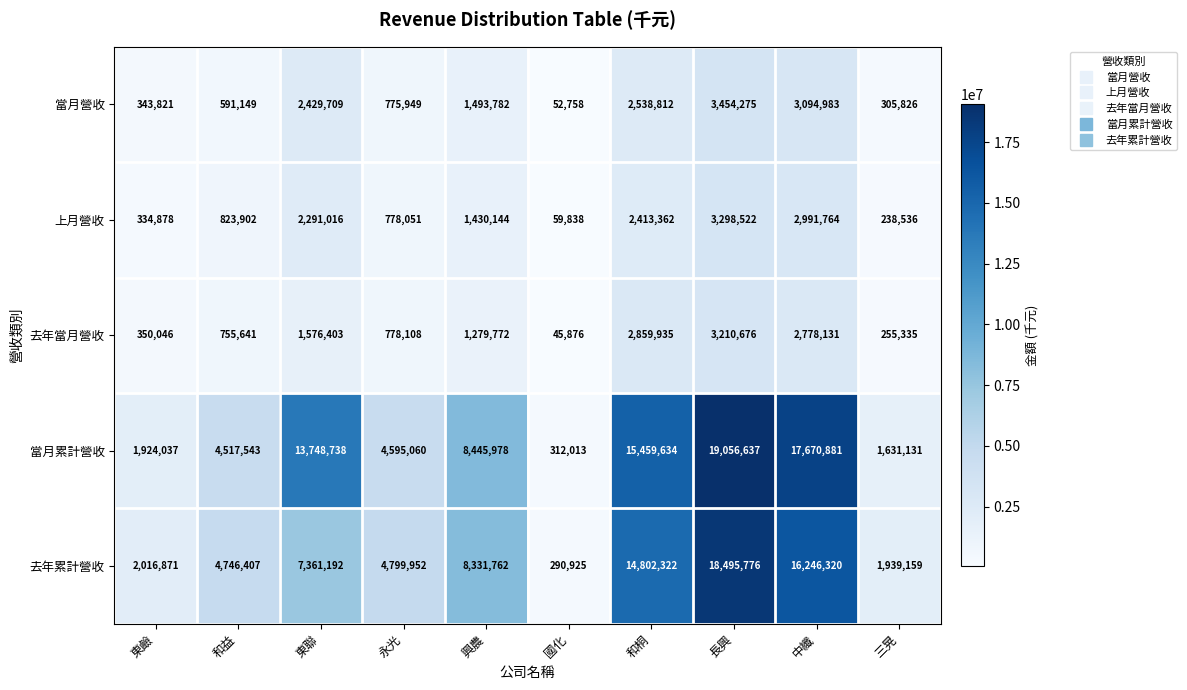

What is the average value of the 上月營收 series?

1466001